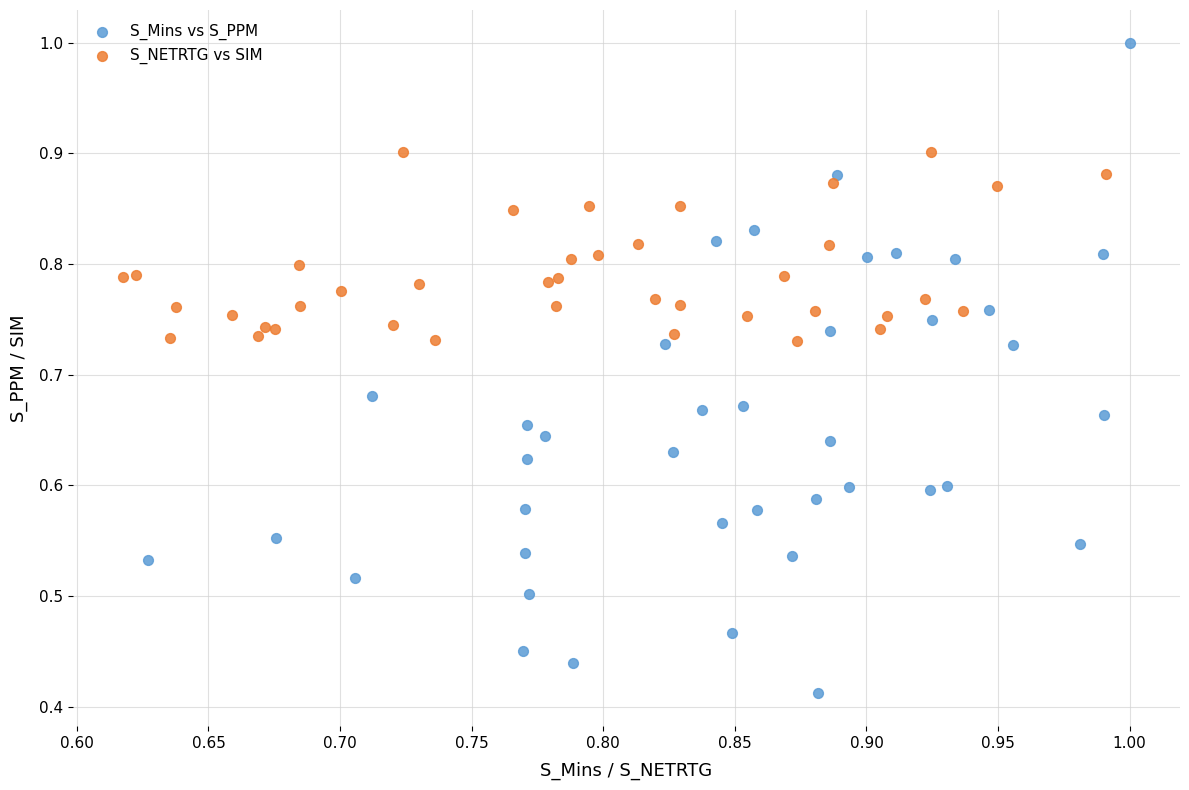

What are all the series names shown in the legend?

S_Mins vs S_PPM, S_NETRTG vs SIM